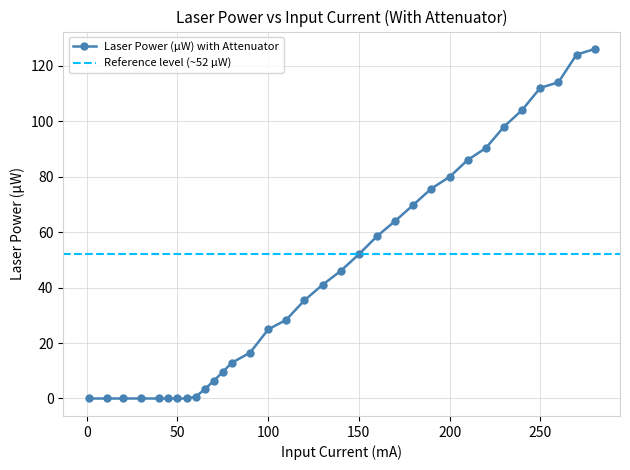

What is the greatest value displayed?

126.0